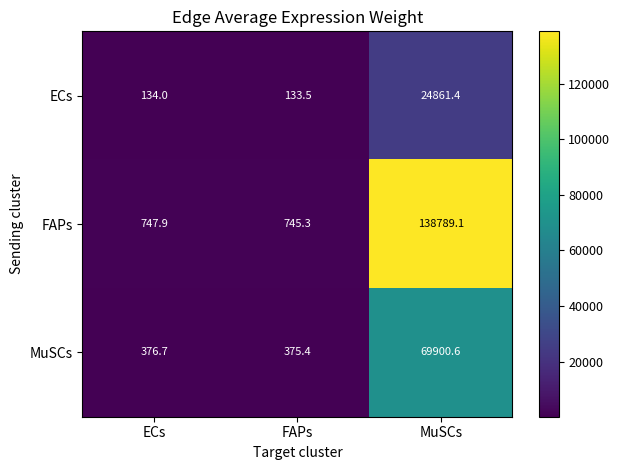

Which series has the widest spread of values?

FAPs